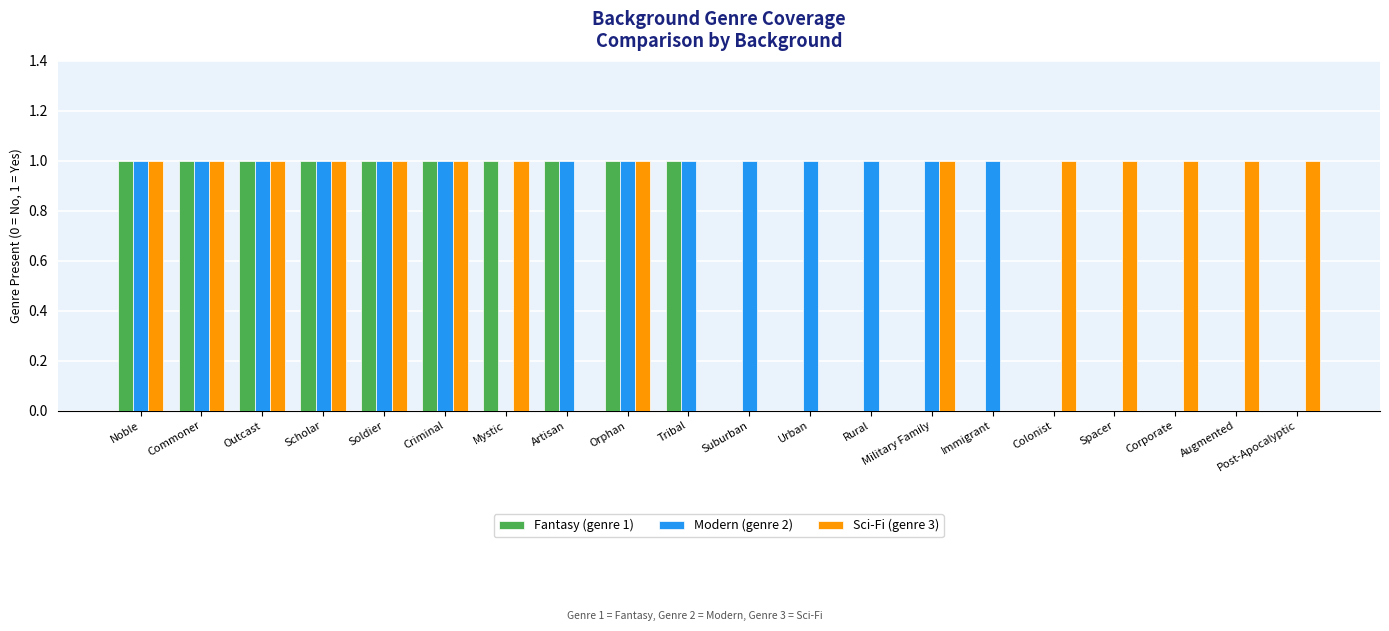

True or false: Modern (genre 2) has a value of 0 at Soldier.

False